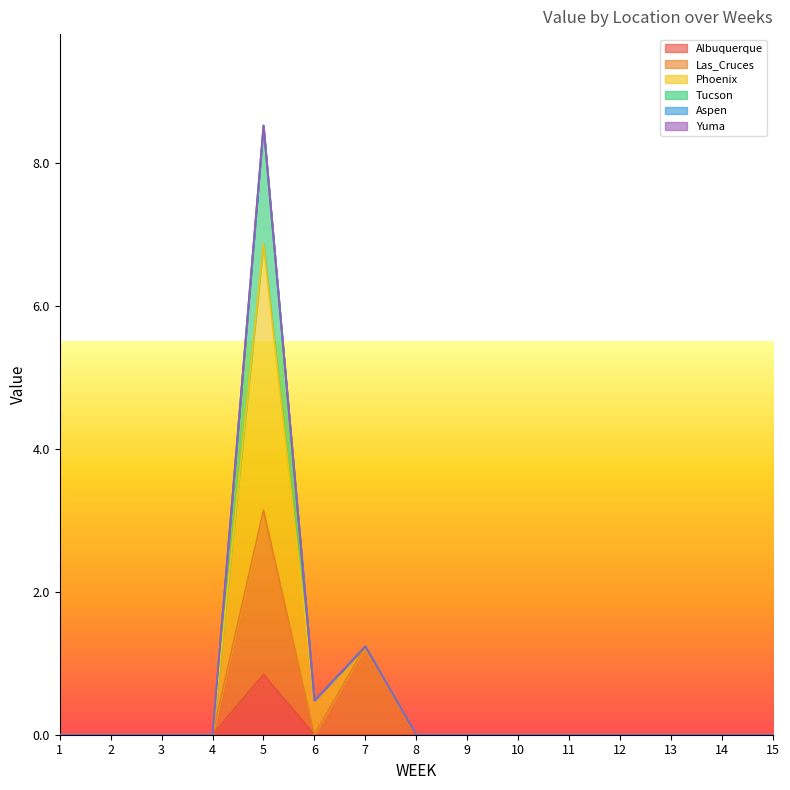

True or false: Las_Cruces and Albuquerque intersect in this chart.

False